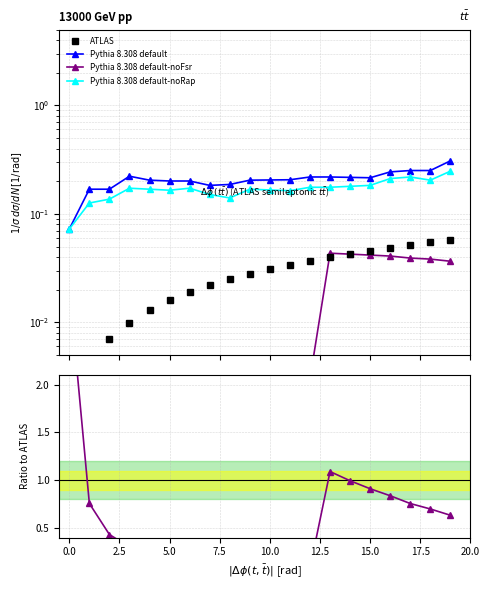

How many categories are shown in the chart?

20